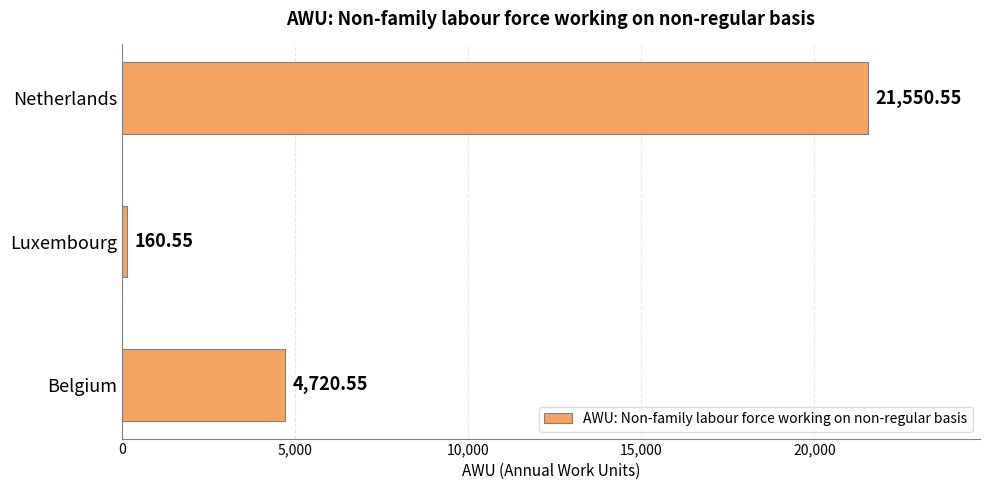

Are the bars horizontal?

Yes